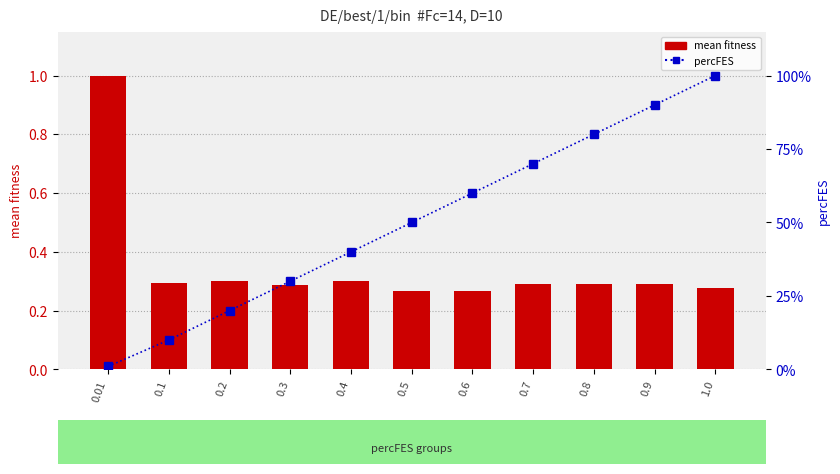

Which category has the lowest value in the percFES series?

0.01